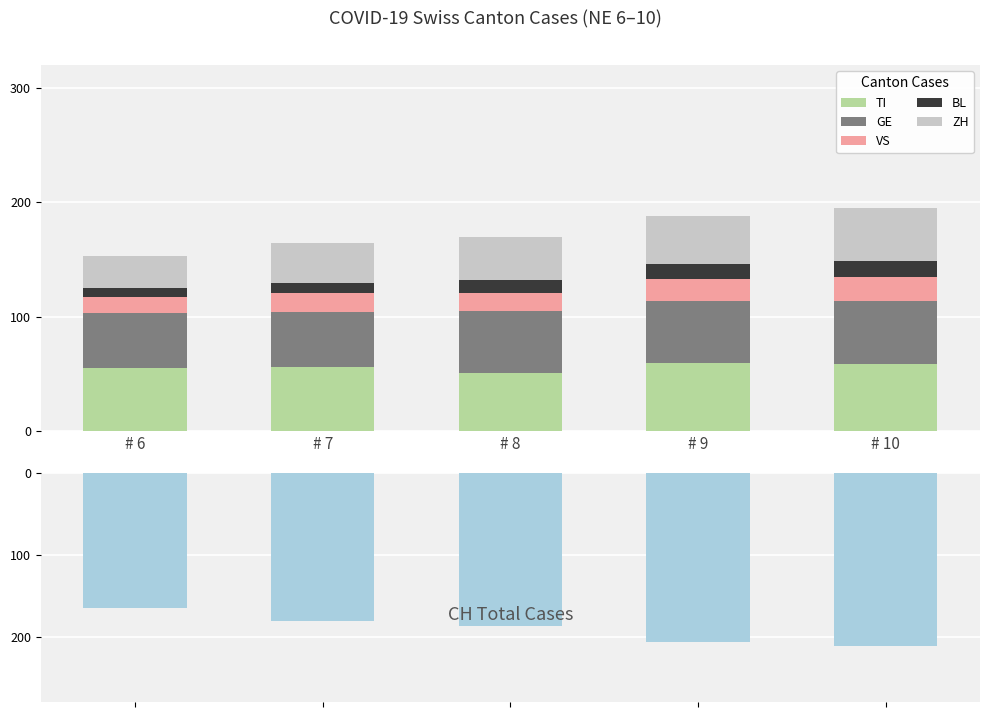

Which category has the lowest value in the GE series?

# 6